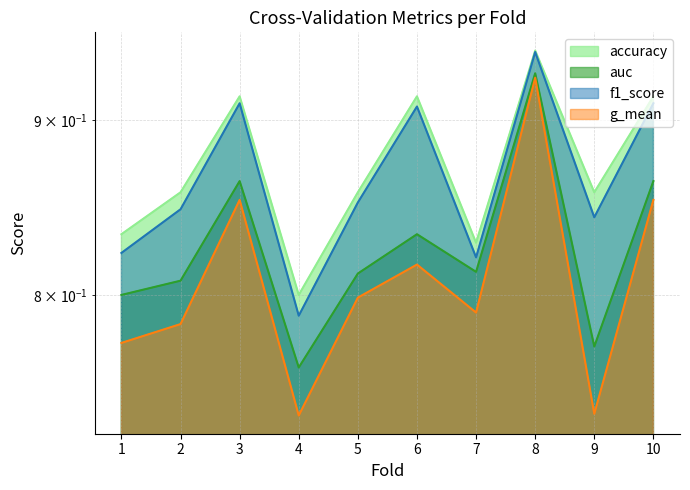

Reading left to right, list all the values displayed in this chart.

accuracy: 0.8	0.9	0.9	0.8	0.9	0.9	0.8	0.9	0.9	0.9
auc: 0.8	0.8	0.9	0.8	0.8	0.8	0.8	0.9	0.8	0.9
f1_score: 0.8	0.8	0.9	0.8	0.9	0.9	0.8	0.9	0.8	0.9
g_mean: 0.8	0.8	0.9	0.7	0.8	0.8	0.8	0.9	0.7	0.9